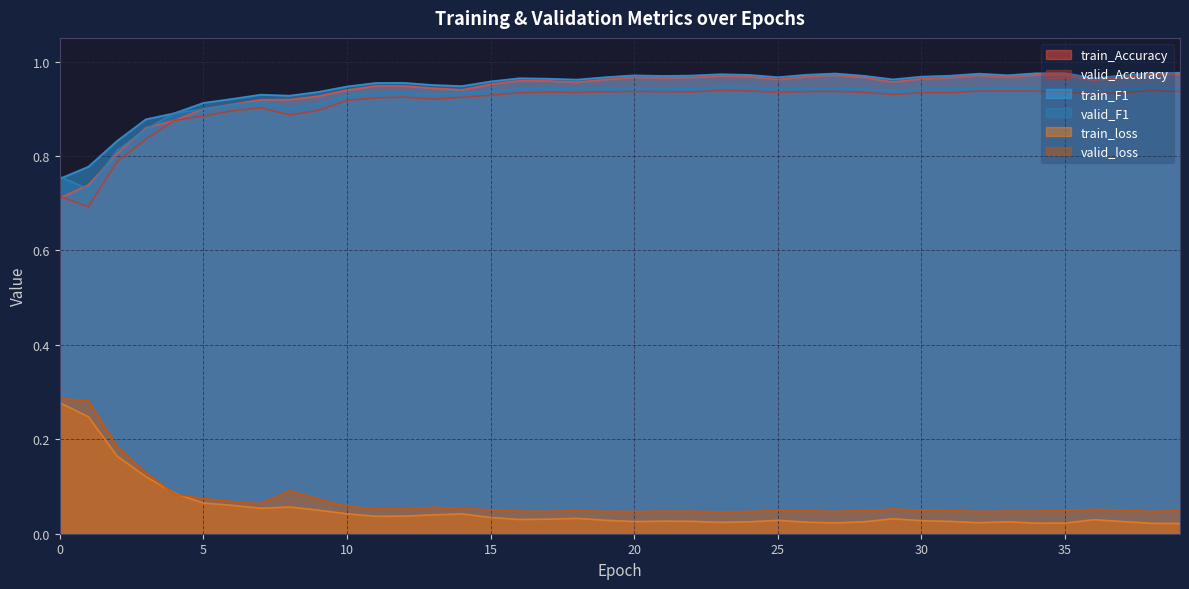

Rank the series by their maximum value, from highest to lowest.

train_F1, train_Accuracy, valid_F1, valid_Accuracy, valid_loss, train_loss